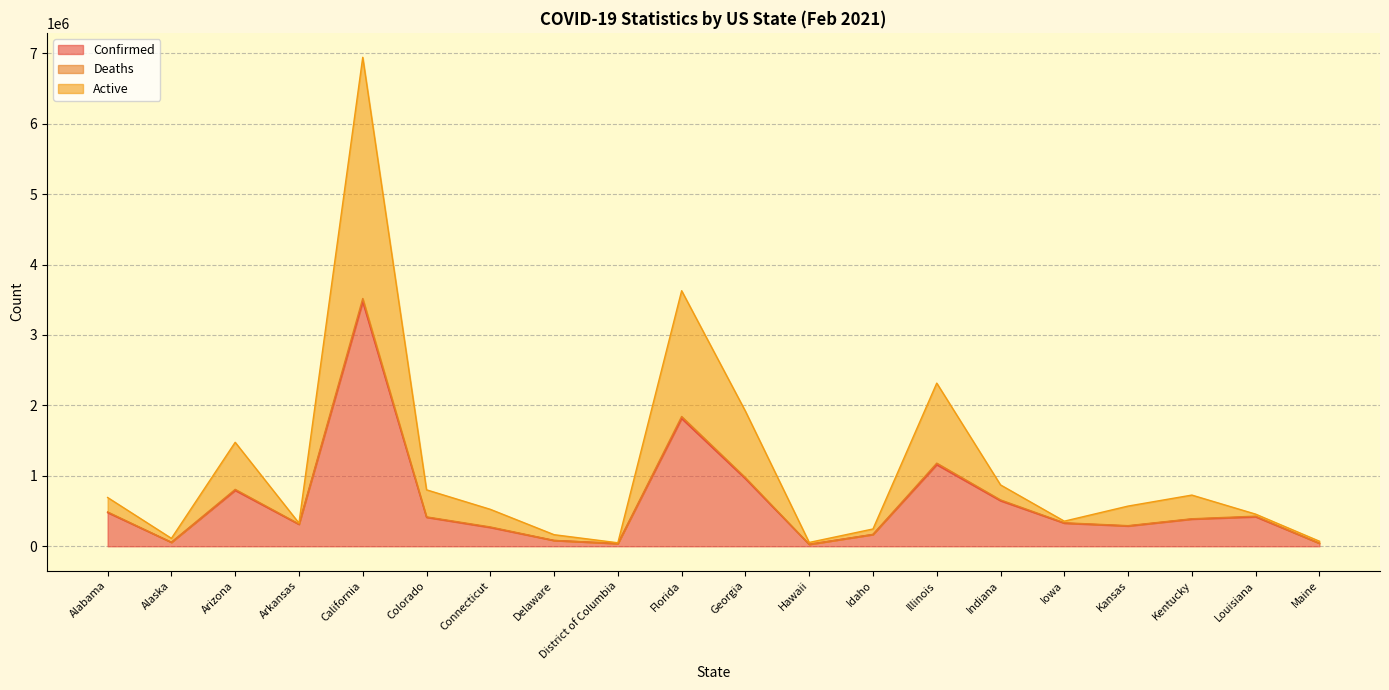

At which category is the sum across all series the highest?

California